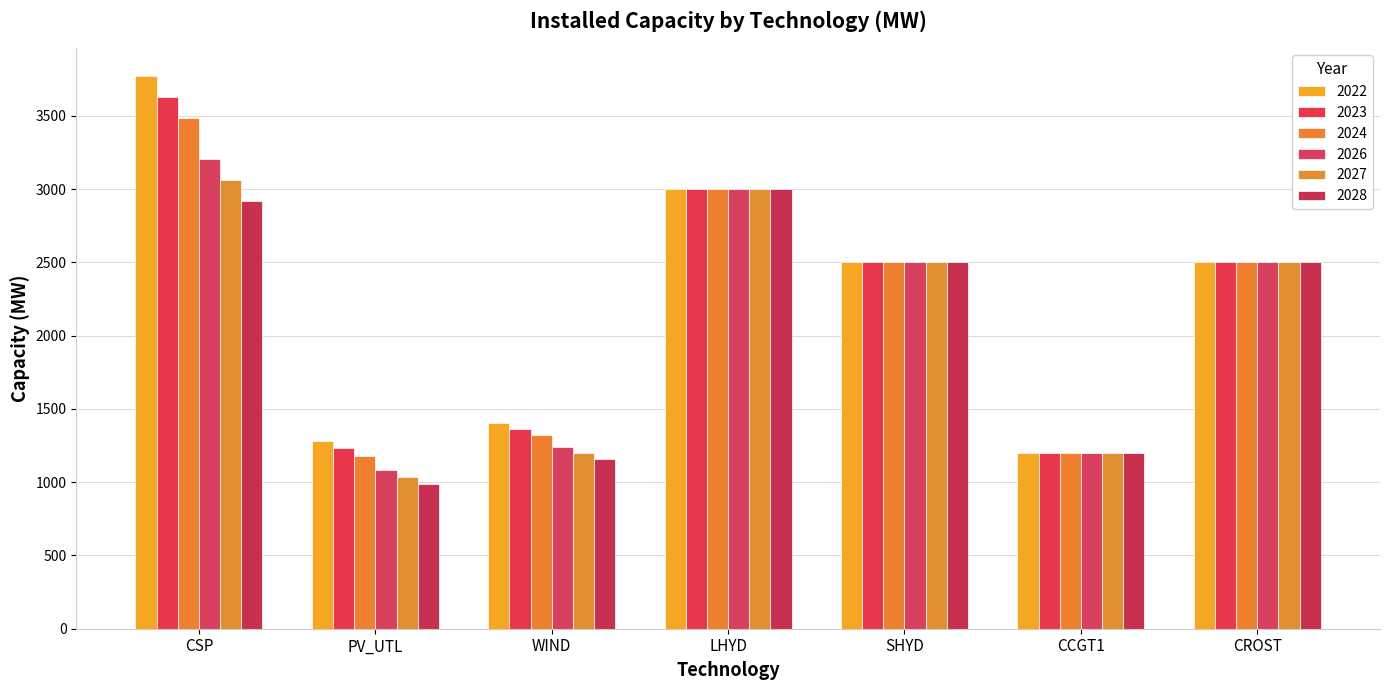

What is the difference between the maximum and minimum values in the 2026 series?

2120.8